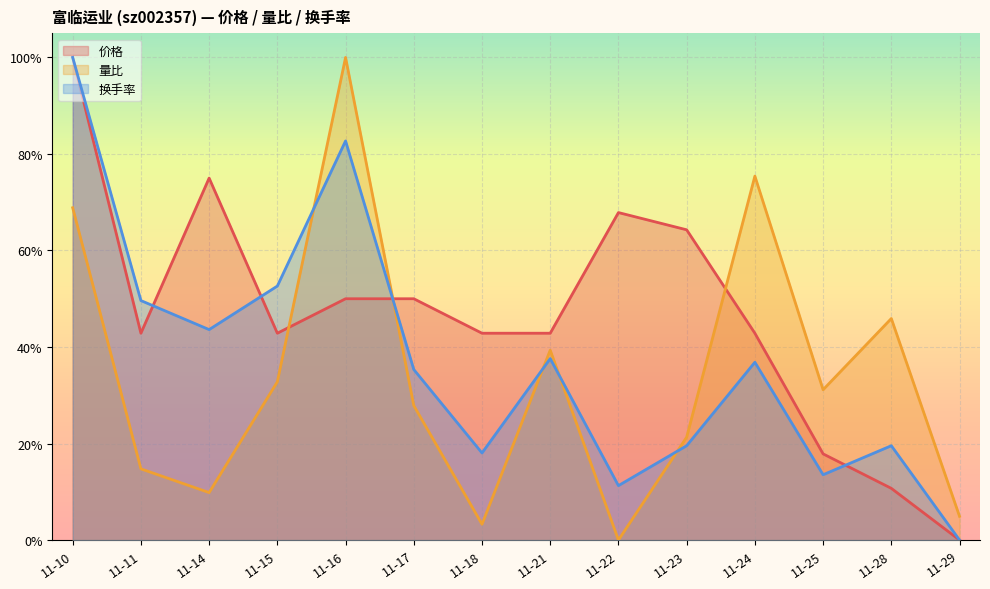

At which category does 换手率 reach its first local peak?

11-16